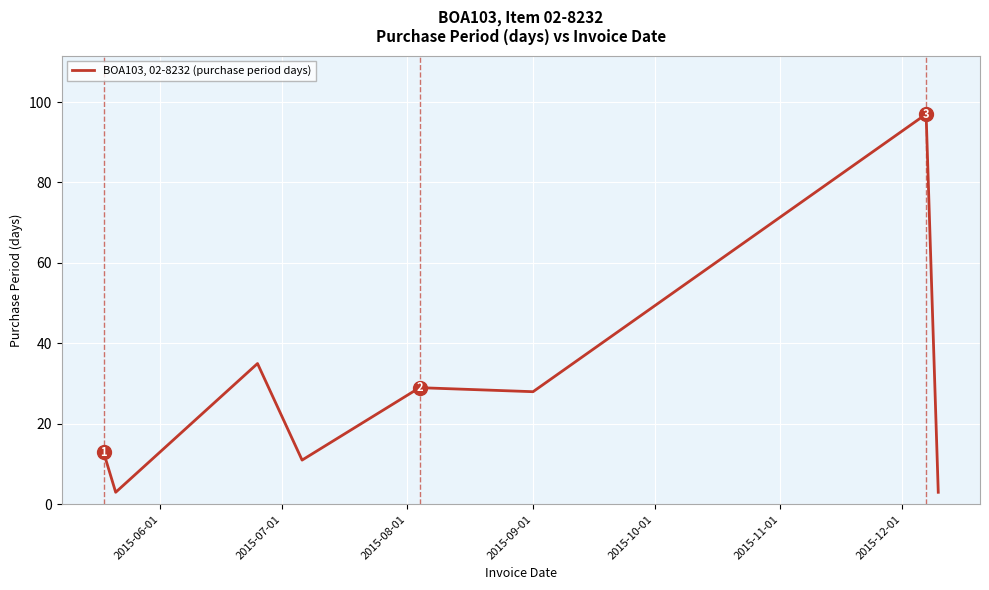

What is the smallest value displayed?

3